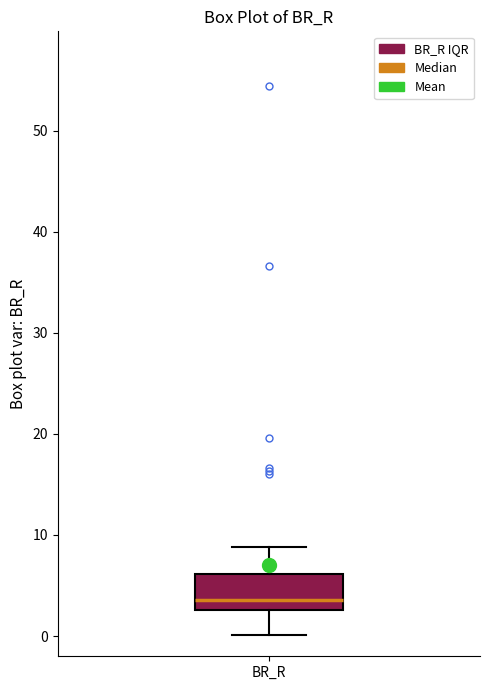

Where is the lower edge of the box for BR_R on the y-axis? The values are not printed on the chart, so give them approximately, as read against the axis.

3